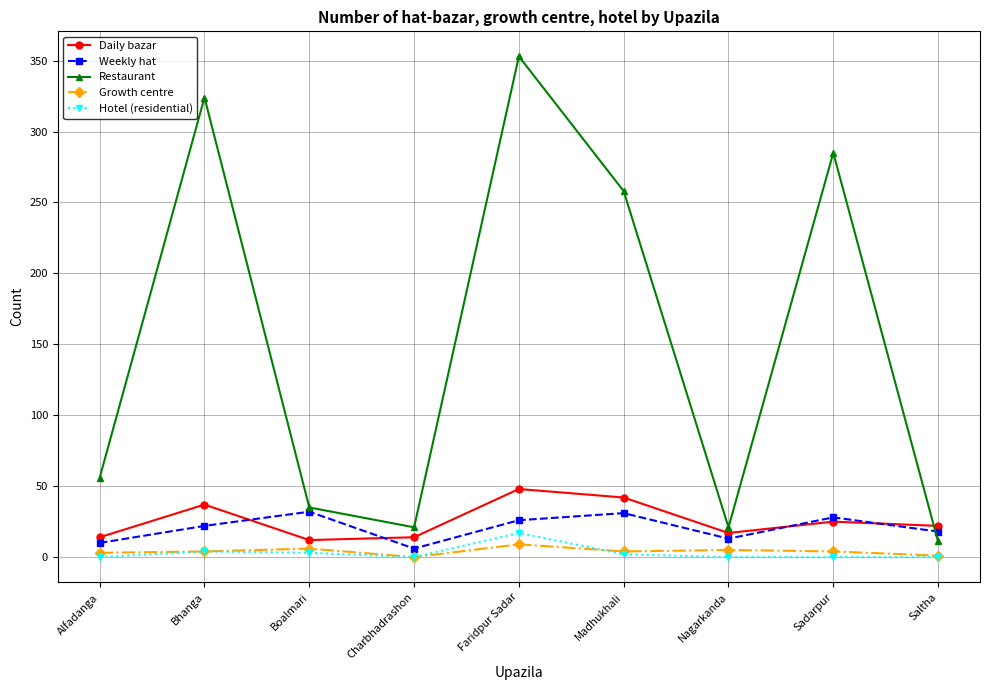

What is the greatest value displayed?

353